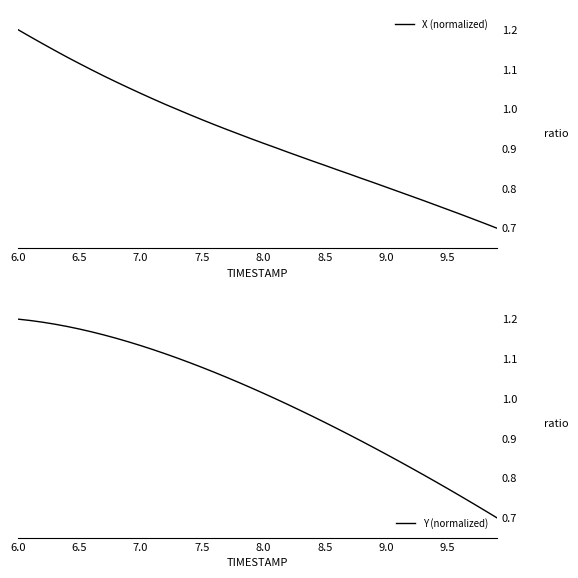

Which category has the highest value in the X (normalized) series?

6.0